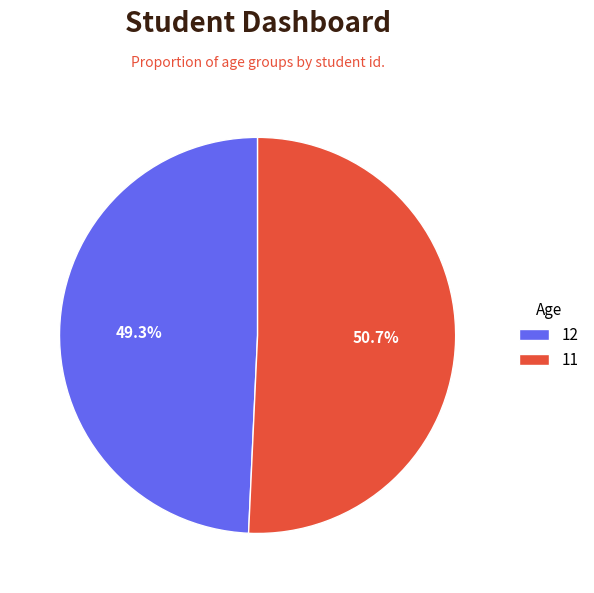

What is the largest slice in the pie chart?

11